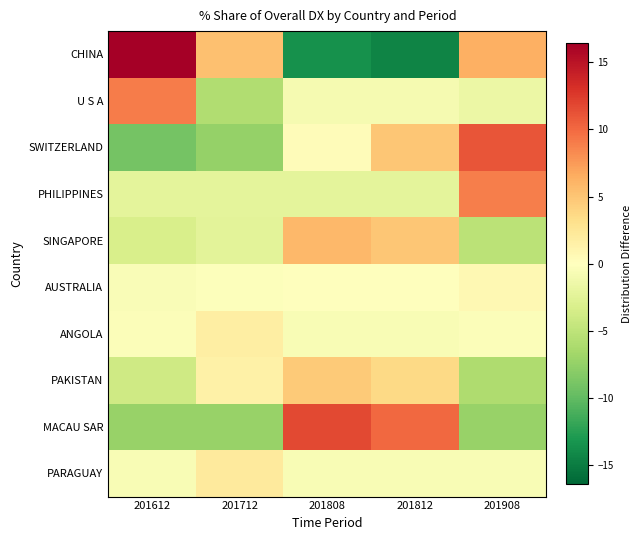

What is the difference between the highest and lowest values at 201612?

25.4